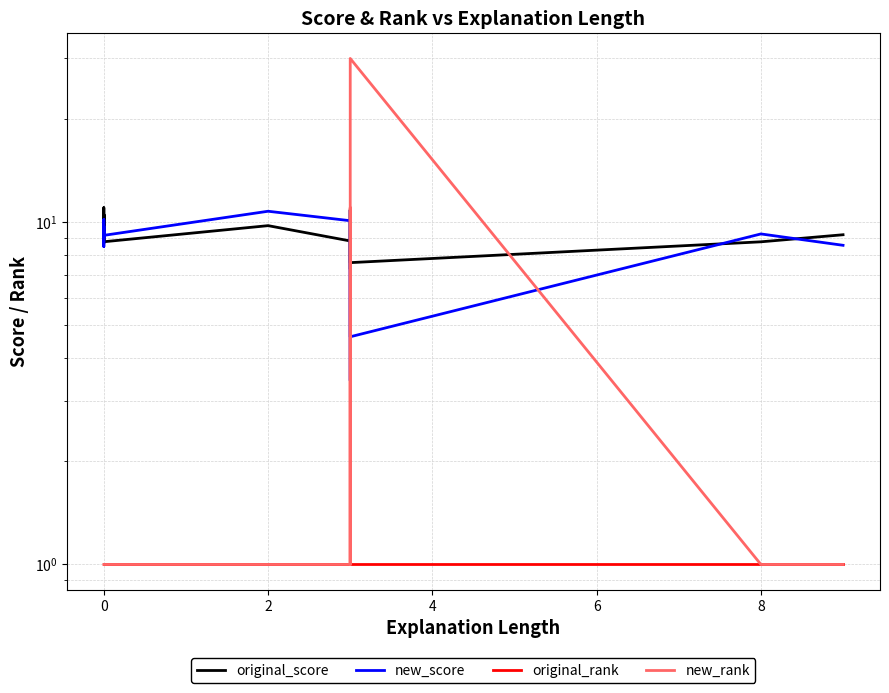

How many categories are shown in the chart?

20